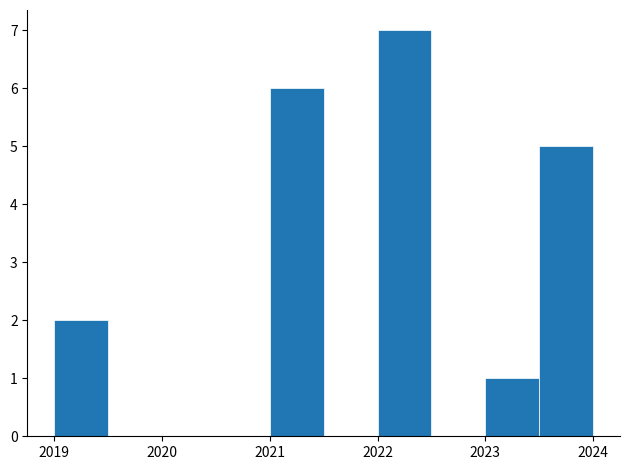

Which range on the x-axis has the tallest bar?

2022.0 to 2022.5